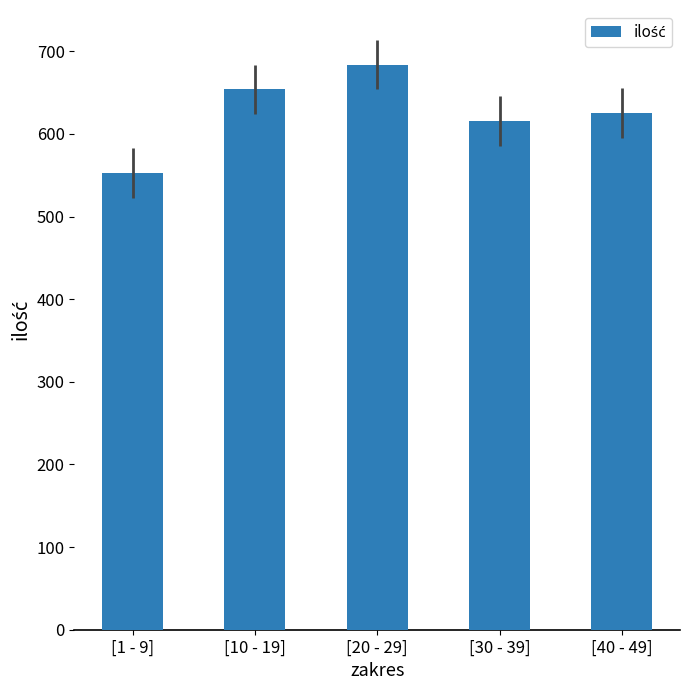

List the labels in order of value, smallest first.

[1 - 9], [30 - 39], [40 - 49], [10 - 19], [20 - 29]